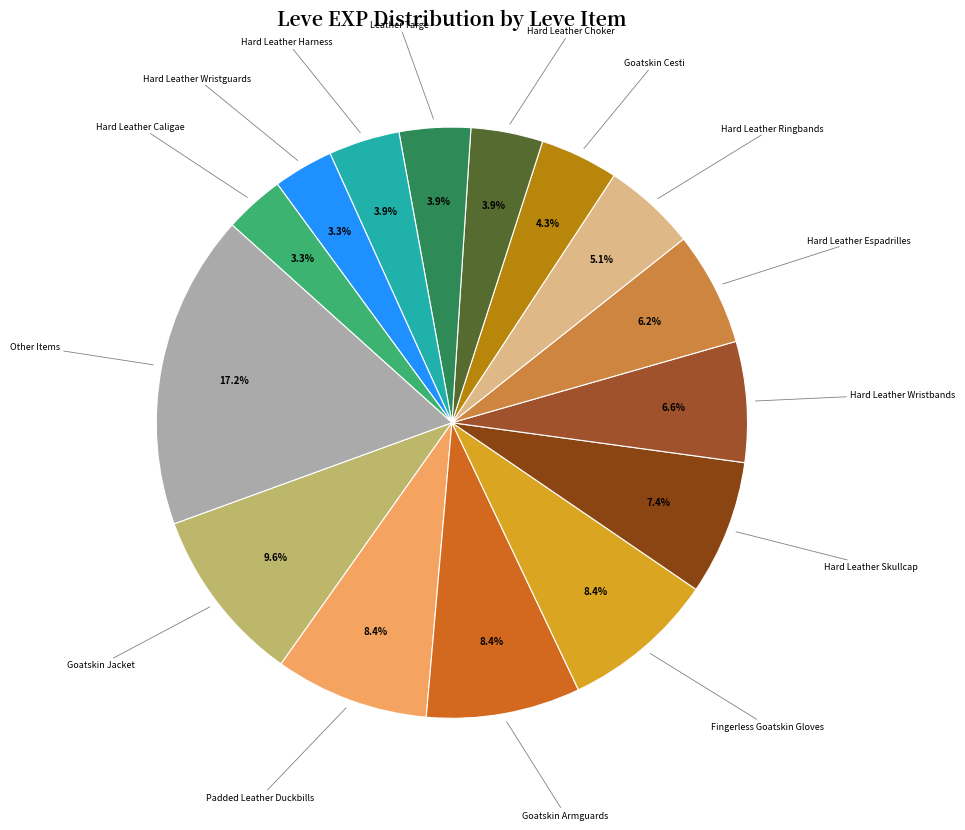

Count the number of slices in the pie.

15